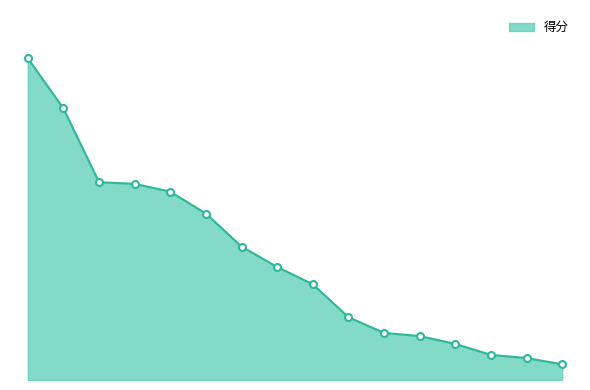

Does the chart have visible grid lines?

No